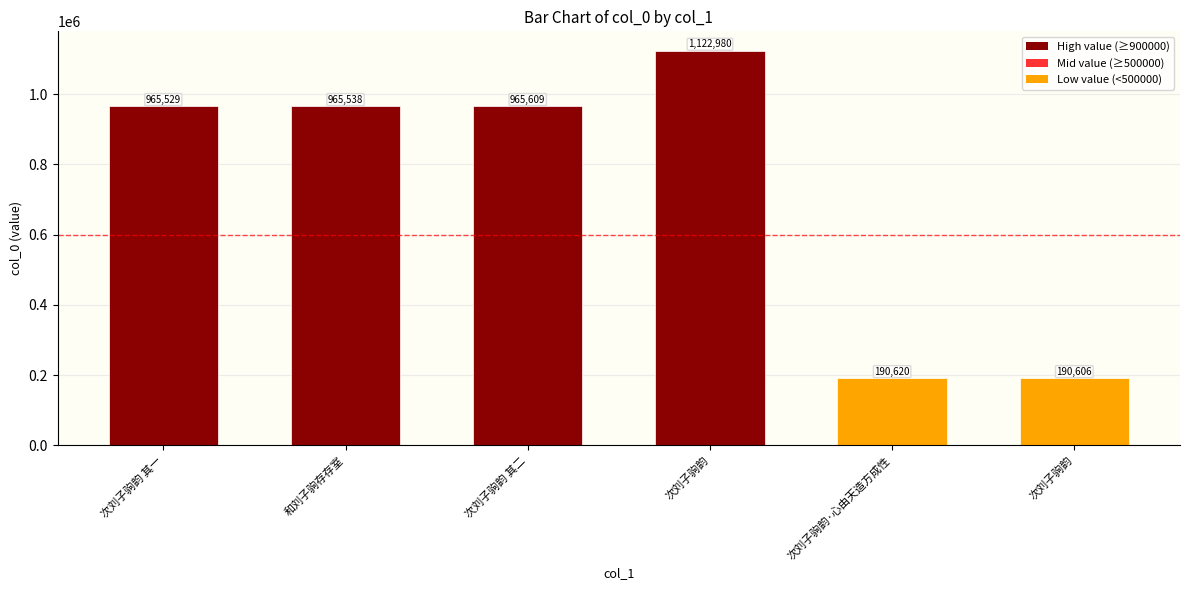

How many data points are less than 965538?

3